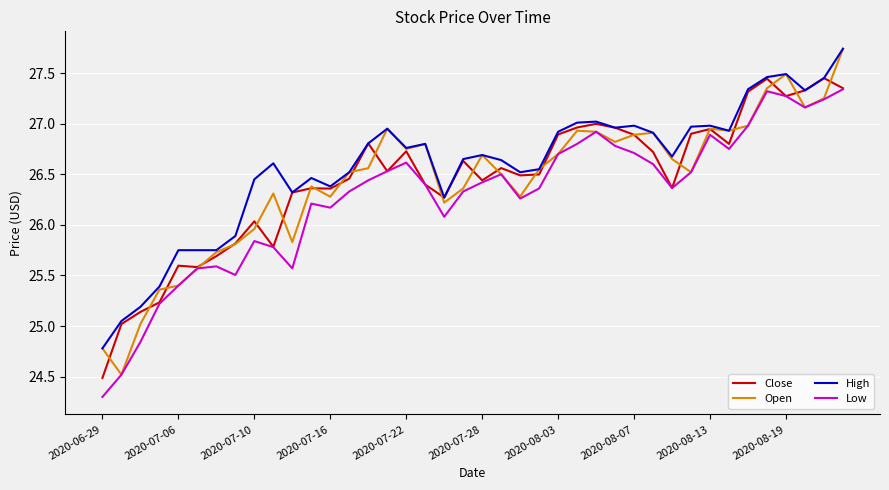

True or false: Low and High cross at least once.

False